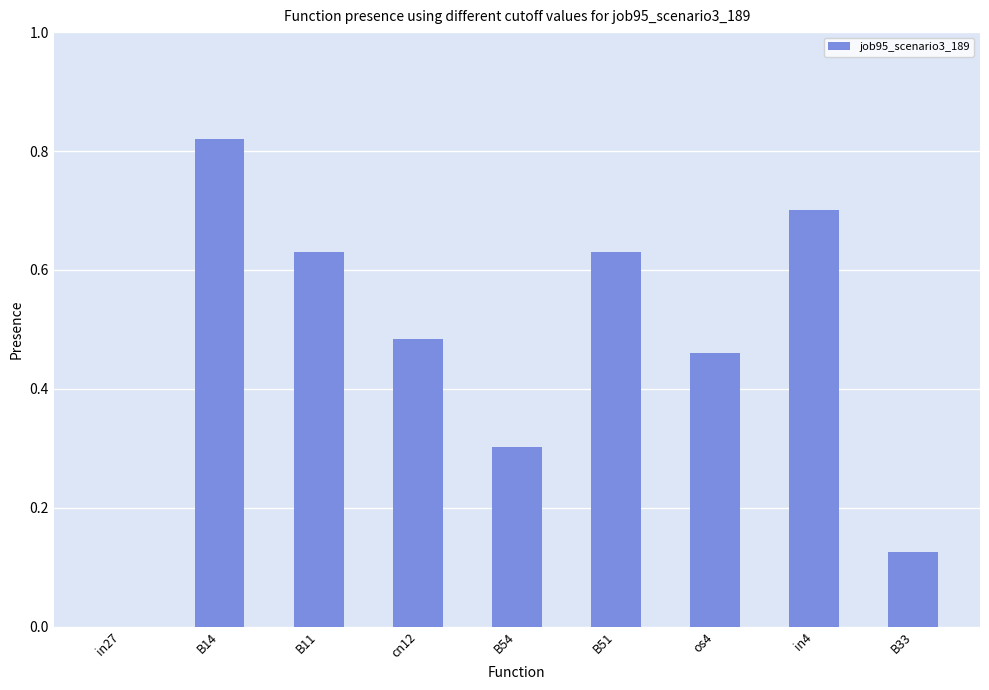

How many data points are above 0?

8